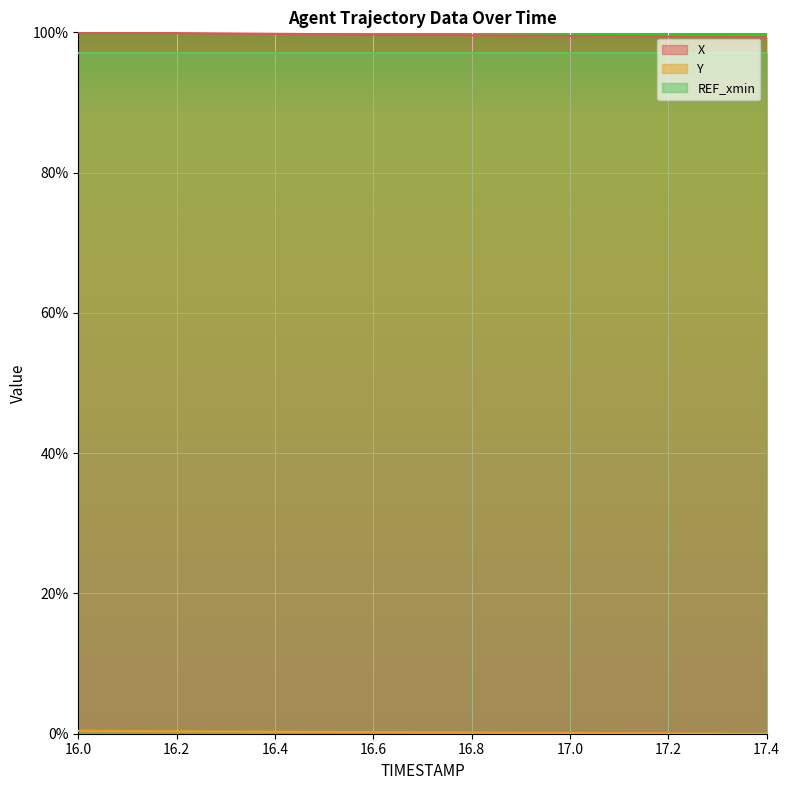

True or false: X has a value of 150.9 at 17.0.

False